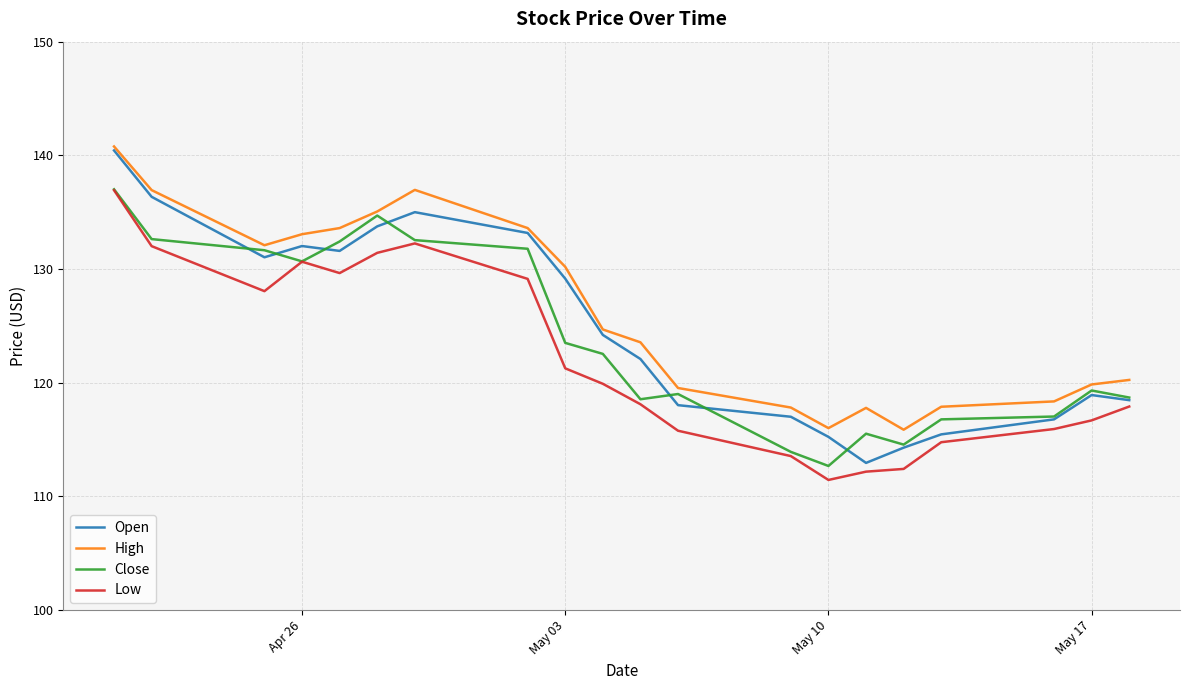

What is the maximum value shown in the chart?

140.8